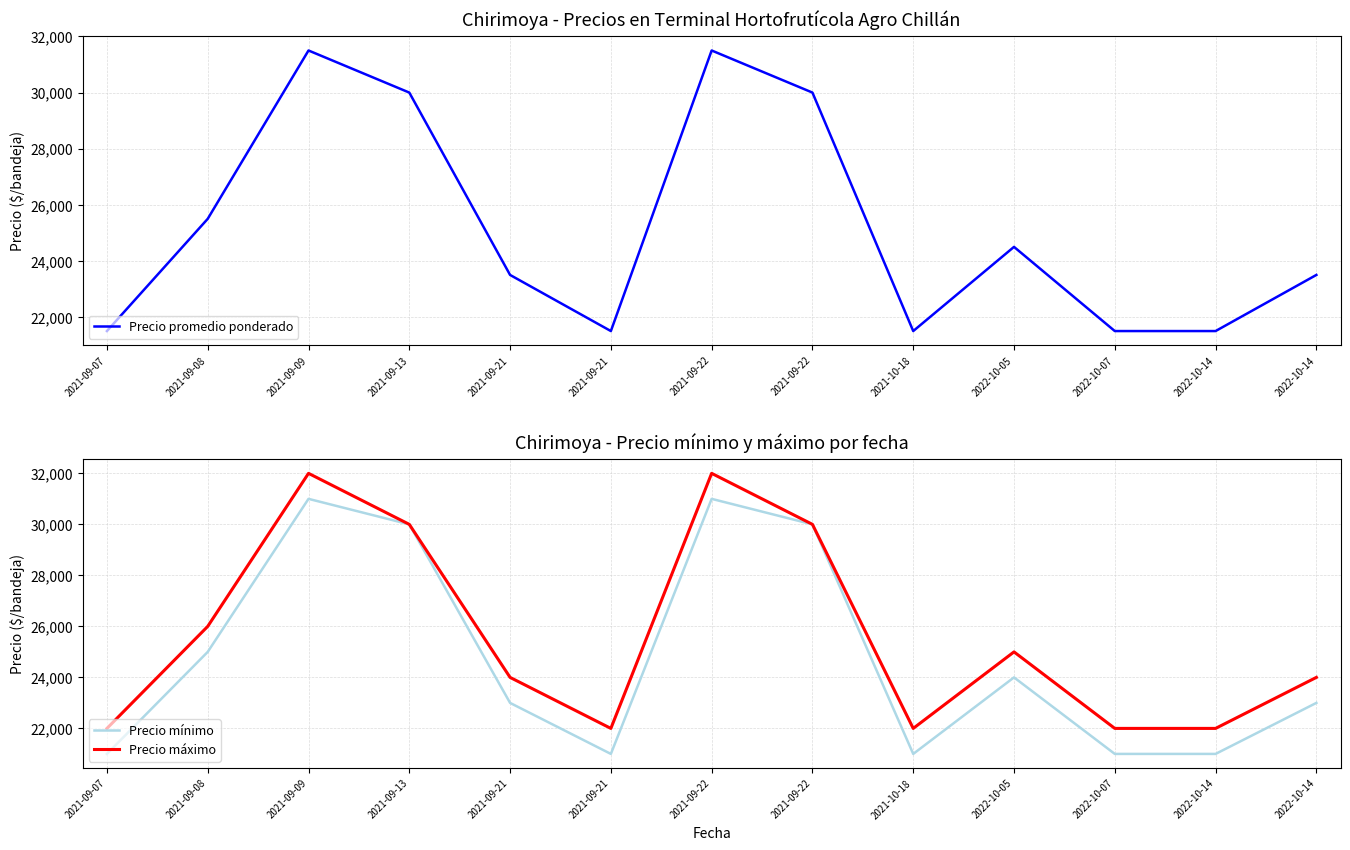

How many values in the Precio promedio ponderado series exceed 23500?

6